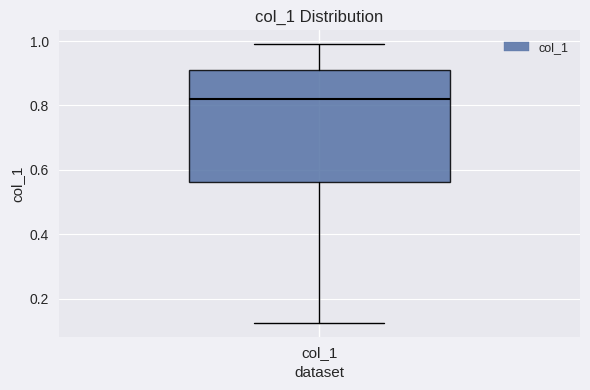

Where does the median line of the box for col_1 sit on the y-axis? The values are not printed on the chart, so give them approximately, as read against the axis.

0.82